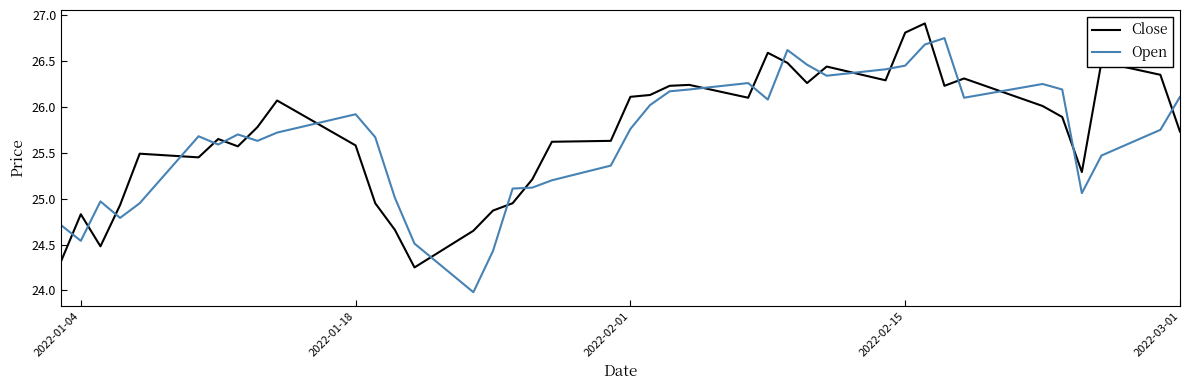

Does the chart have visible grid lines?

No